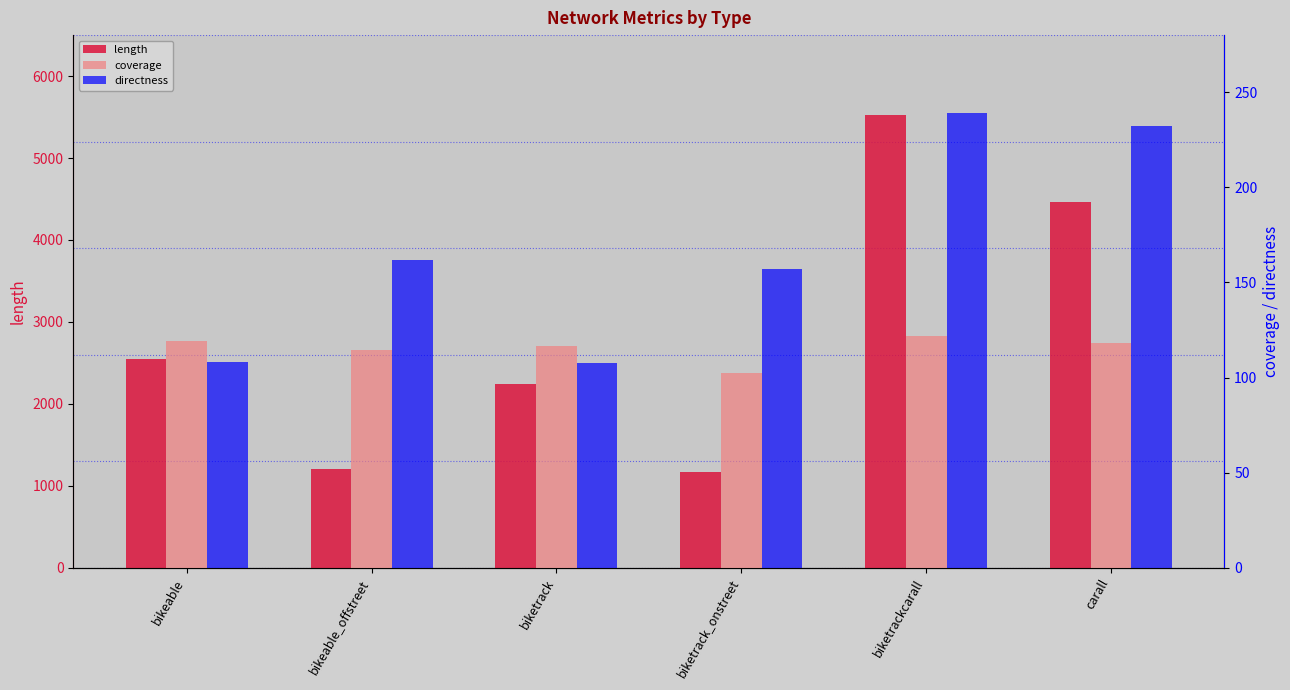

Rank the series by their maximum value, from highest to lowest.

length, directness, coverage